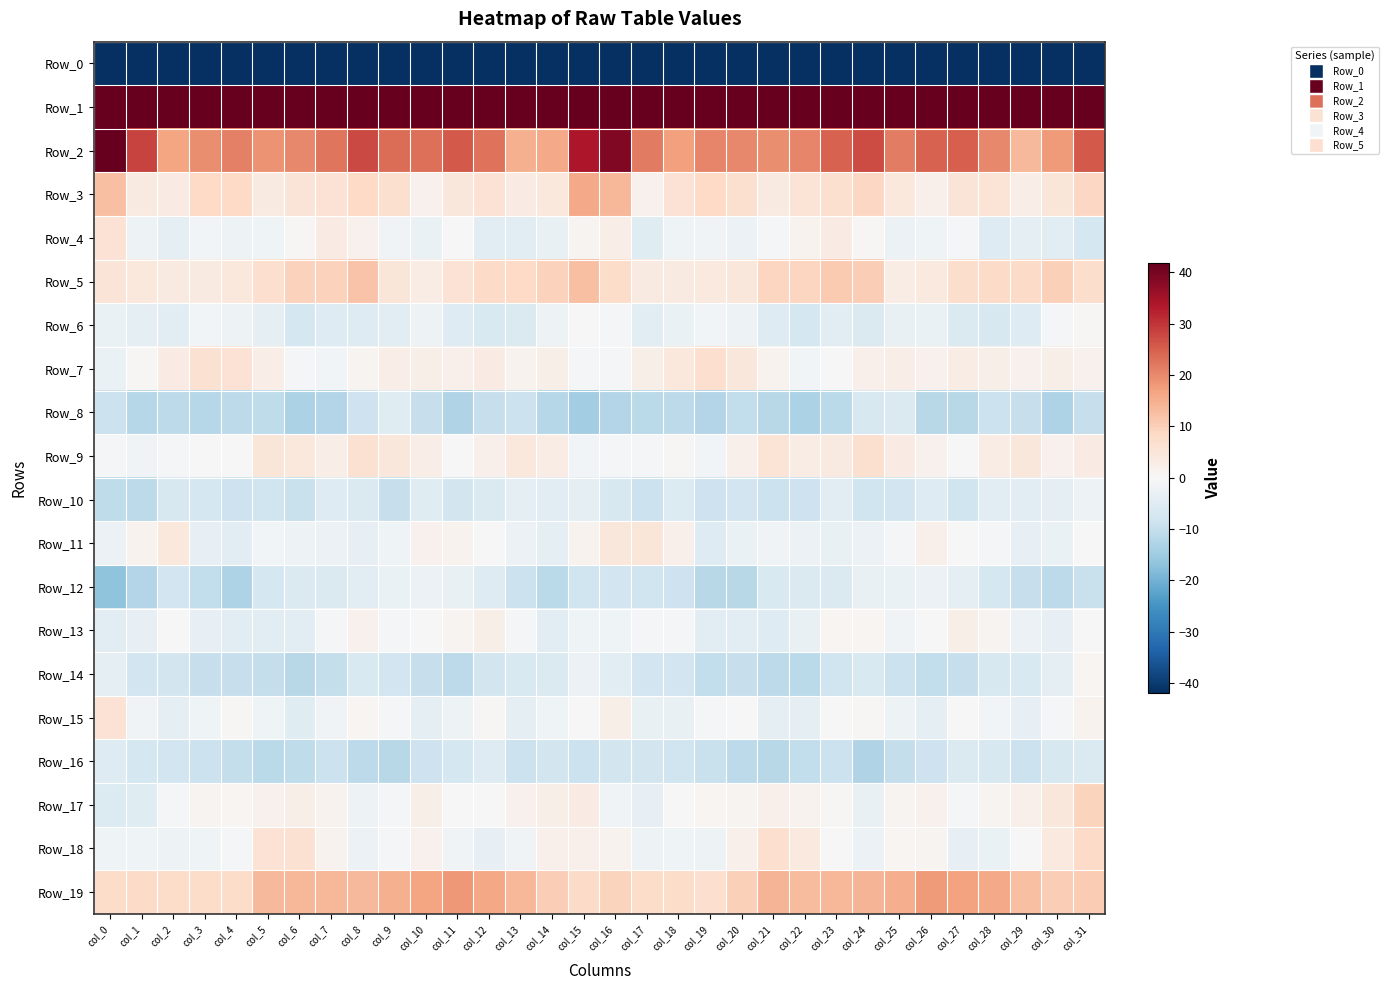

Between col_8 and col_0, which is larger?

col_8